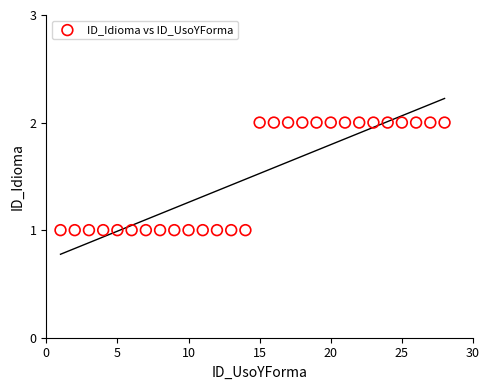

What is the range of X values (max minus min)?

27